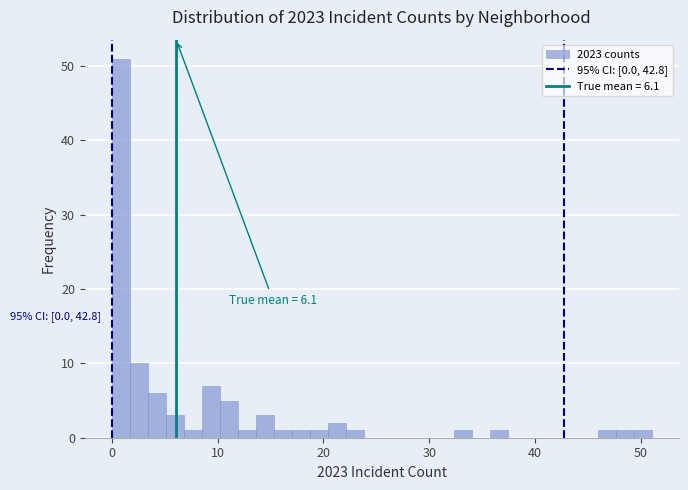

Read against the x-axis, roughly where is the centre of the tallest bar?

1